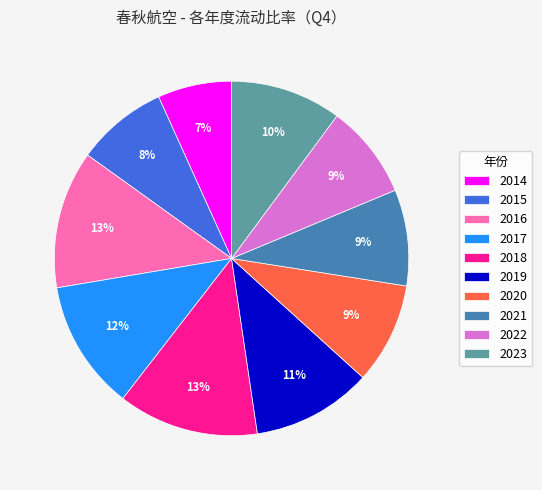

How many segments does this pie chart have?

10